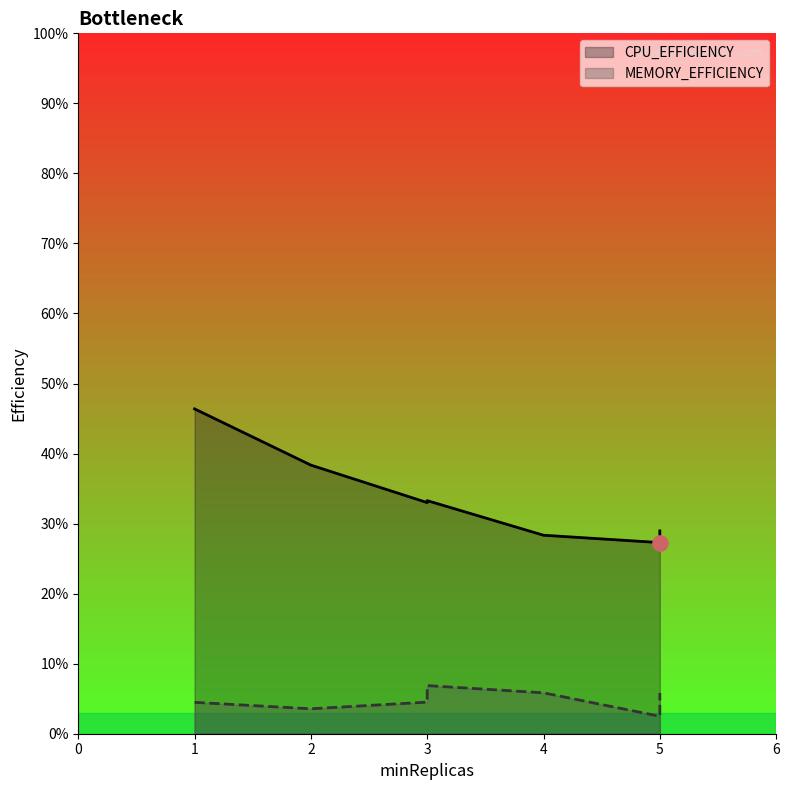

What is the change in value from 2 to 3?

-0.1